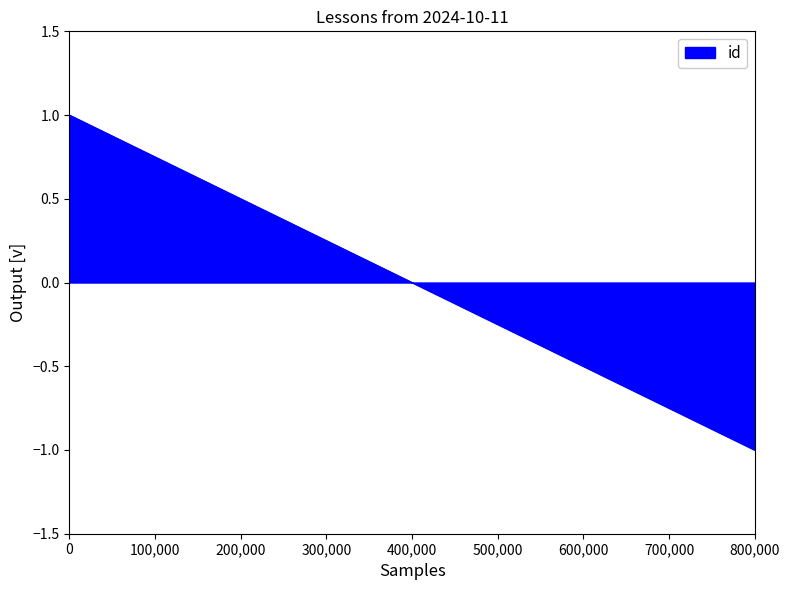

True or false: there are more than 0 points higher than both neighbors.

False